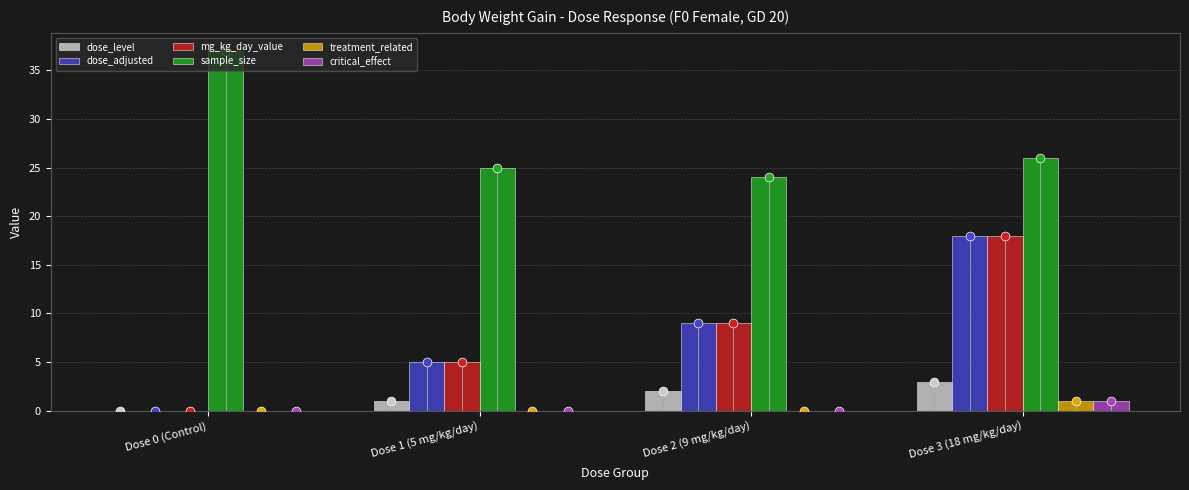

What are all the series names shown in the legend?

dose_level, dose_adjusted, mg_kg_day_value, sample_size, treatment_related, critical_effect